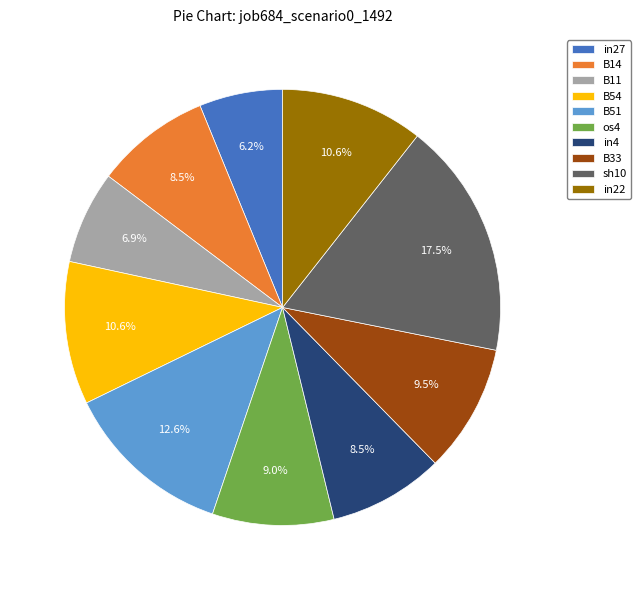

Between B54 and os4, which is larger?

B54